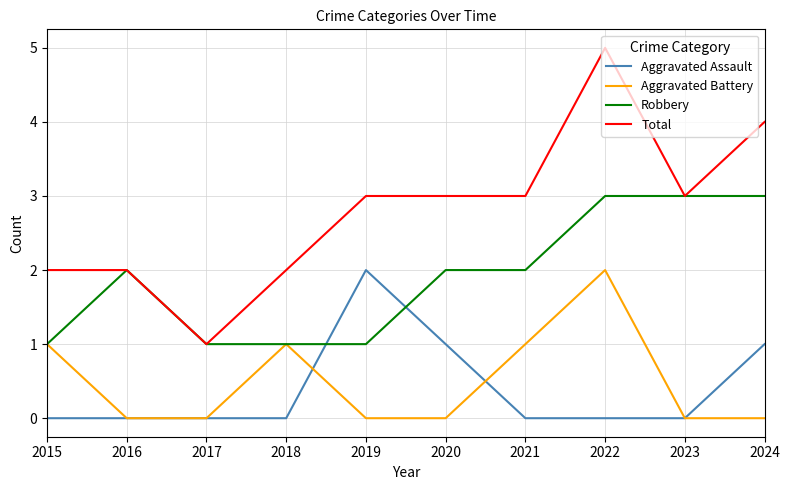

What is the sum of all Aggravated Assault values?

4